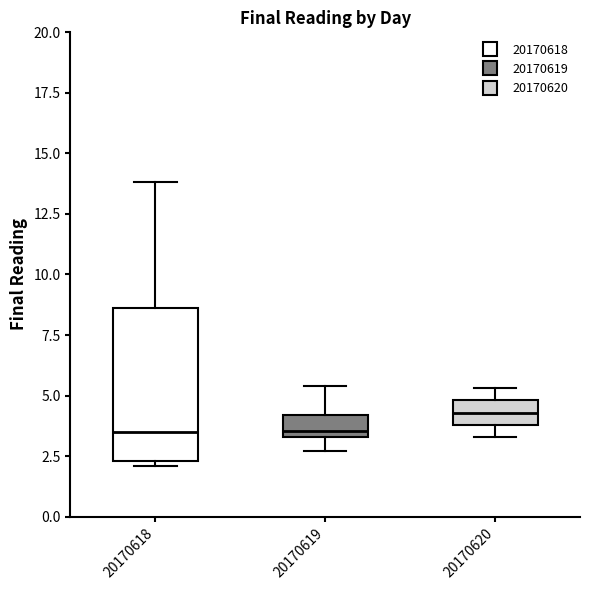

Reading left to right, read every box against the y-axis: the position of its median line, the range the box covers, and the ends of its whiskers. The values are not printed on the chart, so give them approximately, as read against the axis.

20170618: median 3.5, box 2.5 to 8.5, whiskers 2.0 to 14.0
20170619: median 3.5 (just above the box's lower edge), box 3.5 to 4.0, whiskers 2.5 to 5.5
20170620: median 4.5, box 4.0 to 5.0, whiskers 3.5 to 5.5